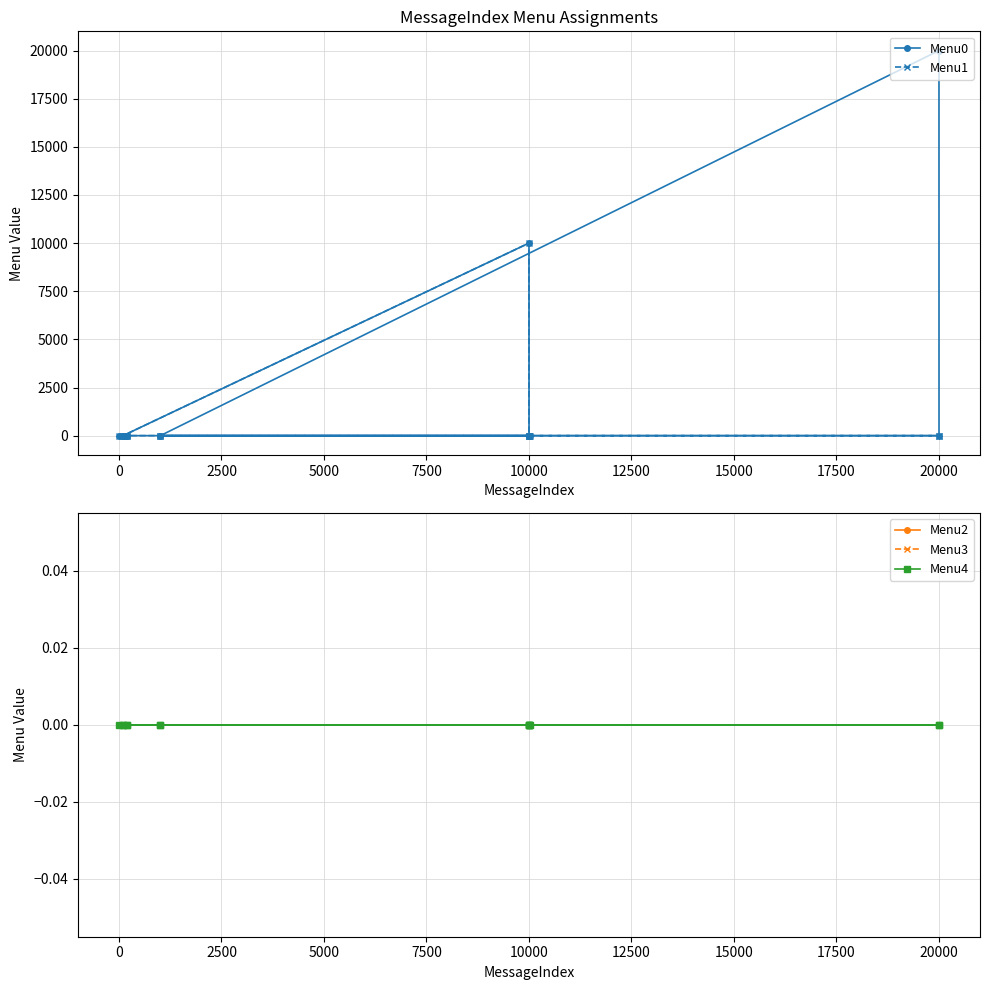

How many data points in Menu0 are above 0?

2